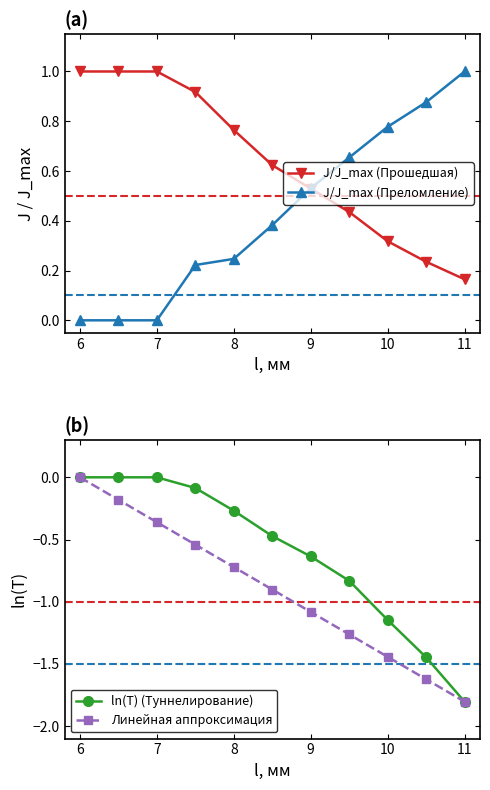

True or false: J/J_max (Прошедшая) has more than 2 interior local peaks.

False